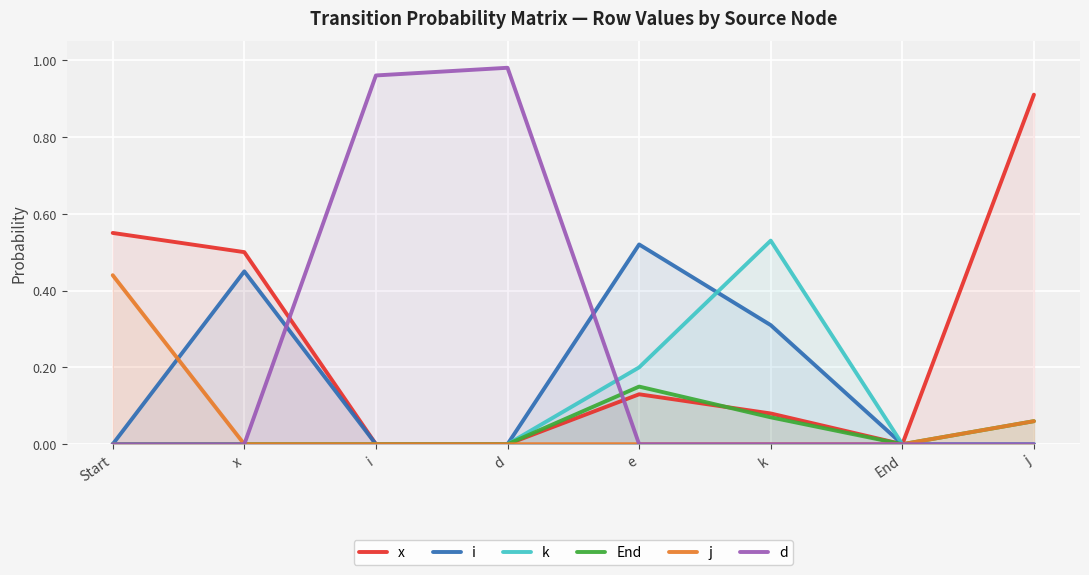

What is the average value of the k series?

0.1